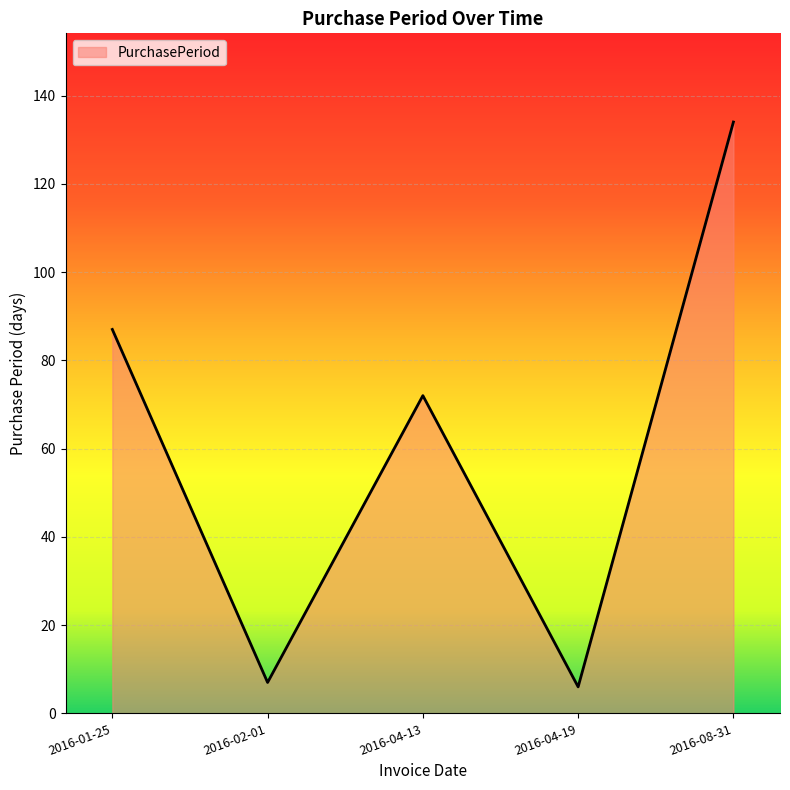

What position from the right is 2016-01-25?

5